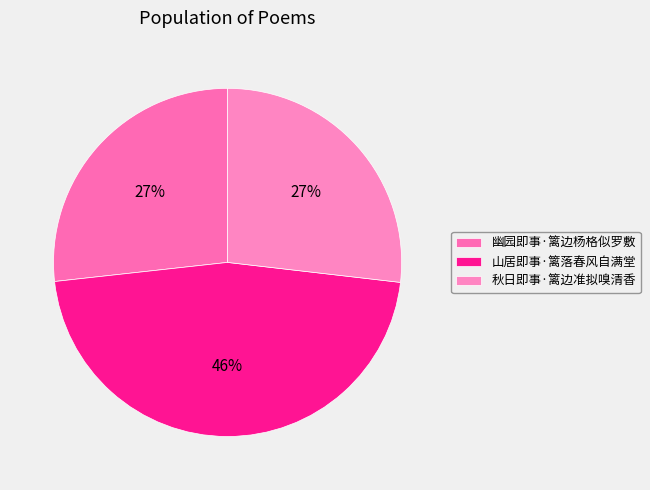

Approximately how many times larger is the value at 幽园即事·篱边杨格似罗敷 compared to 秋日即事·篱边准拟嗅清香?

1.0